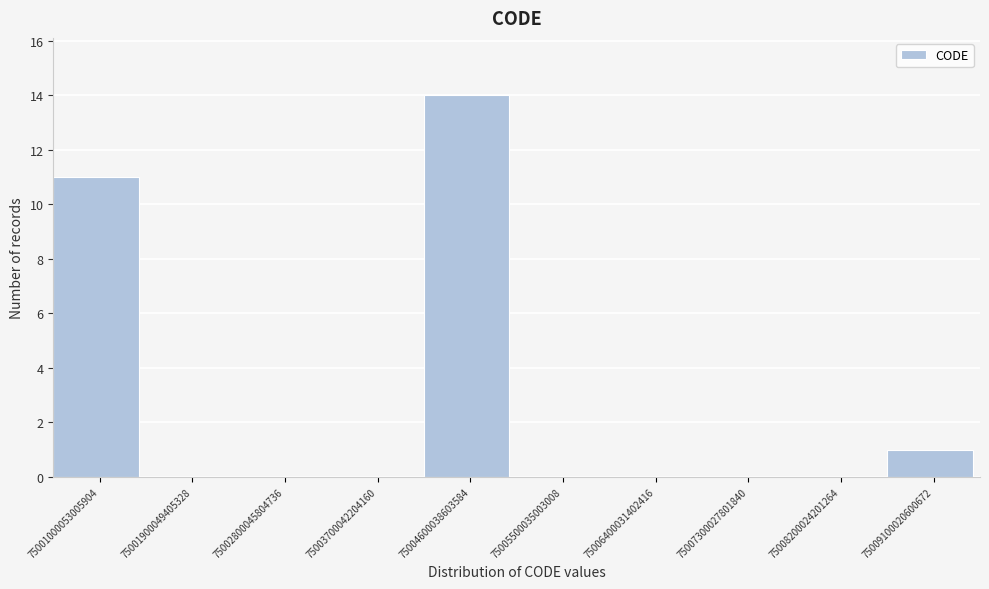

Reading left to right, what are all the values shown in this chart?

75001000053005904=11	75001900049405328=0	75002800045804736=0	75003700042204160=0	75004600038603584=14	75005500035003008=0	75006400031402416=0	75007300027801840=0	75008200024201264=0	75009100020600672=1